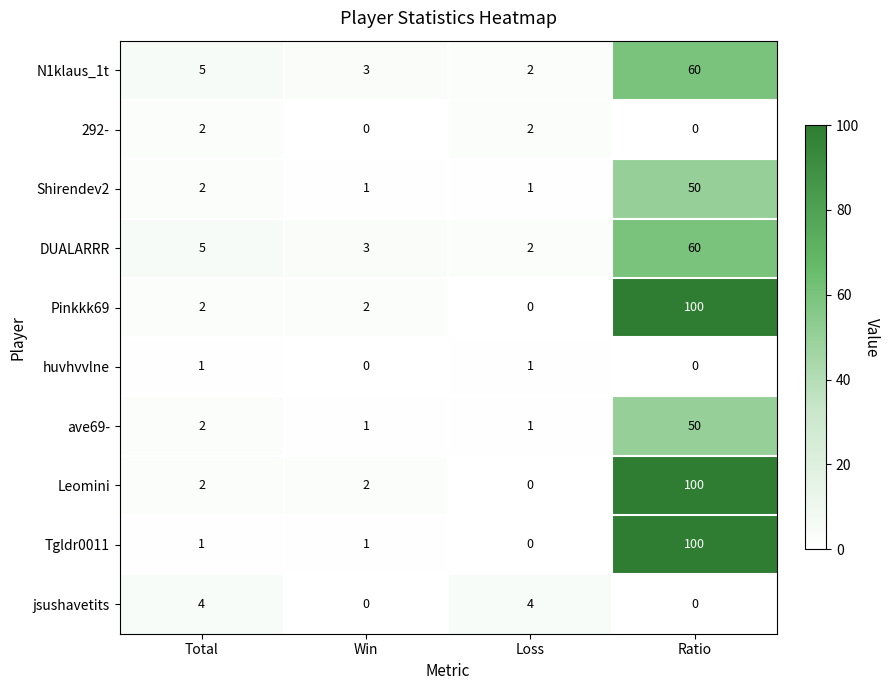

What is the difference between the highest and lowest values at Loss?

4